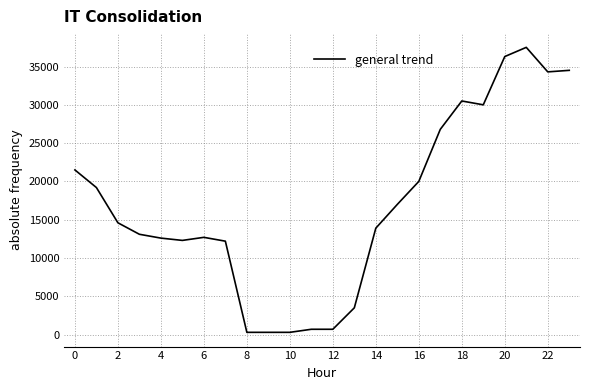

Is this an area chart (filled region under the line)?

No